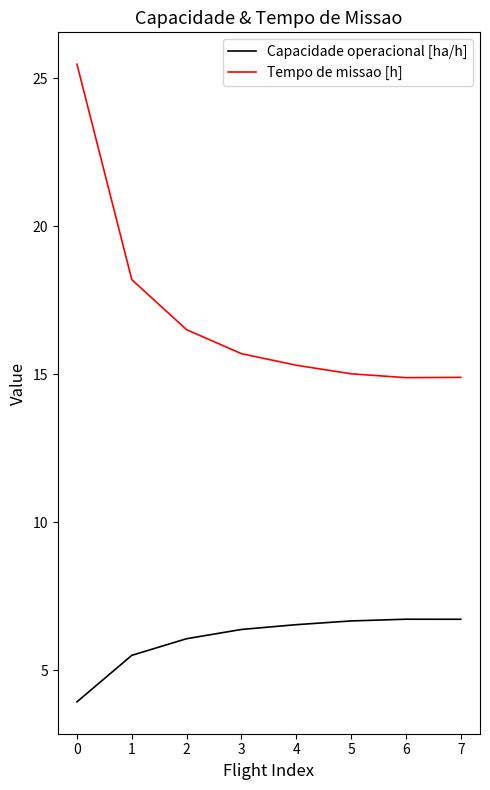

Which series has the widest spread of values?

Tempo de missao [h]